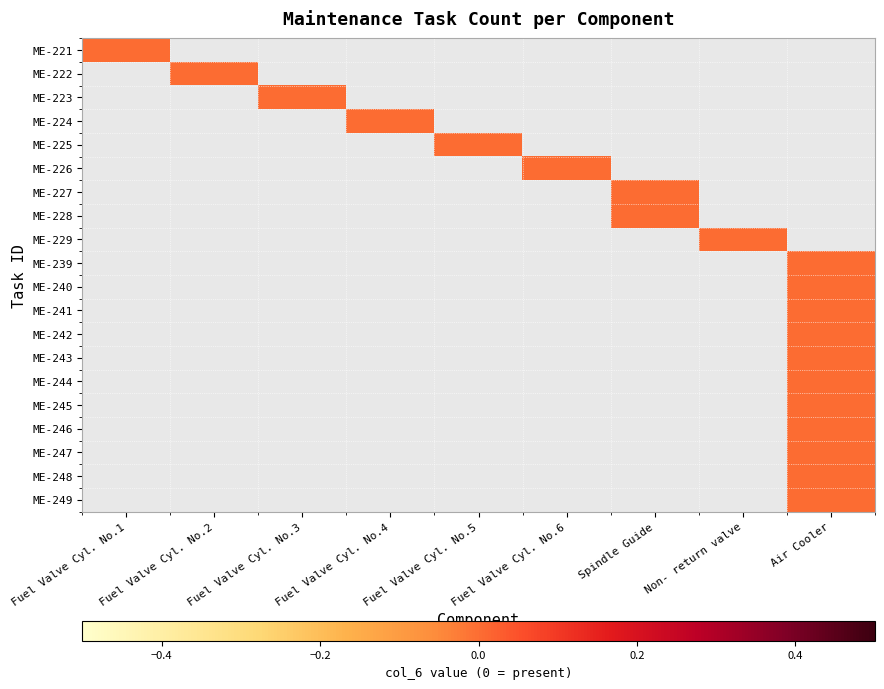

Reading right to left, what are all the values shown in this chart?

ME-221: Air Cooler=-1	Non- return valve=-1	Spindle Guide=-1	Fuel Valve Cyl. No.6=-1	Fuel Valve Cyl. No.5=-1	Fuel Valve Cyl. No.4=-1	Fuel Valve Cyl. No.3=-1	Fuel Valve Cyl. No.2=-1	Fuel Valve Cyl. No.1=0
ME-222: Air Cooler=-1	Non- return valve=-1	Spindle Guide=-1	Fuel Valve Cyl. No.6=-1	Fuel Valve Cyl. No.5=-1	Fuel Valve Cyl. No.4=-1	Fuel Valve Cyl. No.3=-1	Fuel Valve Cyl. No.2=0	Fuel Valve Cyl. No.1=-1
ME-223: Air Cooler=-1	Non- return valve=-1	Spindle Guide=-1	Fuel Valve Cyl. No.6=-1	Fuel Valve Cyl. No.5=-1	Fuel Valve Cyl. No.4=-1	Fuel Valve Cyl. No.3=0	Fuel Valve Cyl. No.2=-1	Fuel Valve Cyl. No.1=-1
ME-224: Air Cooler=-1	Non- return valve=-1	Spindle Guide=-1	Fuel Valve Cyl. No.6=-1	Fuel Valve Cyl. No.5=-1	Fuel Valve Cyl. No.4=0	Fuel Valve Cyl. No.3=-1	Fuel Valve Cyl. No.2=-1	Fuel Valve Cyl. No.1=-1
ME-225: Air Cooler=-1	Non- return valve=-1	Spindle Guide=-1	Fuel Valve Cyl. No.6=-1	Fuel Valve Cyl. No.5=0	Fuel Valve Cyl. No.4=-1	Fuel Valve Cyl. No.3=-1	Fuel Valve Cyl. No.2=-1	Fuel Valve Cyl. No.1=-1
ME-226: Air Cooler=-1	Non- return valve=-1	Spindle Guide=-1	Fuel Valve Cyl. No.6=0	Fuel Valve Cyl. No.5=-1	Fuel Valve Cyl. No.4=-1	Fuel Valve Cyl. No.3=-1	Fuel Valve Cyl. No.2=-1	Fuel Valve Cyl. No.1=-1
ME-227: Air Cooler=-1	Non- return valve=-1	Spindle Guide=0	Fuel Valve Cyl. No.6=-1	Fuel Valve Cyl. No.5=-1	Fuel Valve Cyl. No.4=-1	Fuel Valve Cyl. No.3=-1	Fuel Valve Cyl. No.2=-1	Fuel Valve Cyl. No.1=-1
ME-228: Air Cooler=-1	Non- return valve=-1	Spindle Guide=0	Fuel Valve Cyl. No.6=-1	Fuel Valve Cyl. No.5=-1	Fuel Valve Cyl. No.4=-1	Fuel Valve Cyl. No.3=-1	Fuel Valve Cyl. No.2=-1	Fuel Valve Cyl. No.1=-1
ME-229: Air Cooler=-1	Non- return valve=0	Spindle Guide=-1	Fuel Valve Cyl. No.6=-1	Fuel Valve Cyl. No.5=-1	Fuel Valve Cyl. No.4=-1	Fuel Valve Cyl. No.3=-1	Fuel Valve Cyl. No.2=-1	Fuel Valve Cyl. No.1=-1
ME-239: Air Cooler=0	Non- return valve=-1	Spindle Guide=-1	Fuel Valve Cyl. No.6=-1	Fuel Valve Cyl. No.5=-1	Fuel Valve Cyl. No.4=-1	Fuel Valve Cyl. No.3=-1	Fuel Valve Cyl. No.2=-1	Fuel Valve Cyl. No.1=-1
ME-240: Air Cooler=0	Non- return valve=-1	Spindle Guide=-1	Fuel Valve Cyl. No.6=-1	Fuel Valve Cyl. No.5=-1	Fuel Valve Cyl. No.4=-1	Fuel Valve Cyl. No.3=-1	Fuel Valve Cyl. No.2=-1	Fuel Valve Cyl. No.1=-1
ME-241: Air Cooler=0	Non- return valve=-1	Spindle Guide=-1	Fuel Valve Cyl. No.6=-1	Fuel Valve Cyl. No.5=-1	Fuel Valve Cyl. No.4=-1	Fuel Valve Cyl. No.3=-1	Fuel Valve Cyl. No.2=-1	Fuel Valve Cyl. No.1=-1
ME-242: Air Cooler=0	Non- return valve=-1	Spindle Guide=-1	Fuel Valve Cyl. No.6=-1	Fuel Valve Cyl. No.5=-1	Fuel Valve Cyl. No.4=-1	Fuel Valve Cyl. No.3=-1	Fuel Valve Cyl. No.2=-1	Fuel Valve Cyl. No.1=-1
ME-243: Air Cooler=0	Non- return valve=-1	Spindle Guide=-1	Fuel Valve Cyl. No.6=-1	Fuel Valve Cyl. No.5=-1	Fuel Valve Cyl. No.4=-1	Fuel Valve Cyl. No.3=-1	Fuel Valve Cyl. No.2=-1	Fuel Valve Cyl. No.1=-1
ME-244: Air Cooler=0	Non- return valve=-1	Spindle Guide=-1	Fuel Valve Cyl. No.6=-1	Fuel Valve Cyl. No.5=-1	Fuel Valve Cyl. No.4=-1	Fuel Valve Cyl. No.3=-1	Fuel Valve Cyl. No.2=-1	Fuel Valve Cyl. No.1=-1
ME-245: Air Cooler=0	Non- return valve=-1	Spindle Guide=-1	Fuel Valve Cyl. No.6=-1	Fuel Valve Cyl. No.5=-1	Fuel Valve Cyl. No.4=-1	Fuel Valve Cyl. No.3=-1	Fuel Valve Cyl. No.2=-1	Fuel Valve Cyl. No.1=-1
ME-246: Air Cooler=0	Non- return valve=-1	Spindle Guide=-1	Fuel Valve Cyl. No.6=-1	Fuel Valve Cyl. No.5=-1	Fuel Valve Cyl. No.4=-1	Fuel Valve Cyl. No.3=-1	Fuel Valve Cyl. No.2=-1	Fuel Valve Cyl. No.1=-1
ME-247: Air Cooler=0	Non- return valve=-1	Spindle Guide=-1	Fuel Valve Cyl. No.6=-1	Fuel Valve Cyl. No.5=-1	Fuel Valve Cyl. No.4=-1	Fuel Valve Cyl. No.3=-1	Fuel Valve Cyl. No.2=-1	Fuel Valve Cyl. No.1=-1
ME-248: Air Cooler=0	Non- return valve=-1	Spindle Guide=-1	Fuel Valve Cyl. No.6=-1	Fuel Valve Cyl. No.5=-1	Fuel Valve Cyl. No.4=-1	Fuel Valve Cyl. No.3=-1	Fuel Valve Cyl. No.2=-1	Fuel Valve Cyl. No.1=-1
ME-249: Air Cooler=0	Non- return valve=-1	Spindle Guide=-1	Fuel Valve Cyl. No.6=-1	Fuel Valve Cyl. No.5=-1	Fuel Valve Cyl. No.4=-1	Fuel Valve Cyl. No.3=-1	Fuel Valve Cyl. No.2=-1	Fuel Valve Cyl. No.1=-1